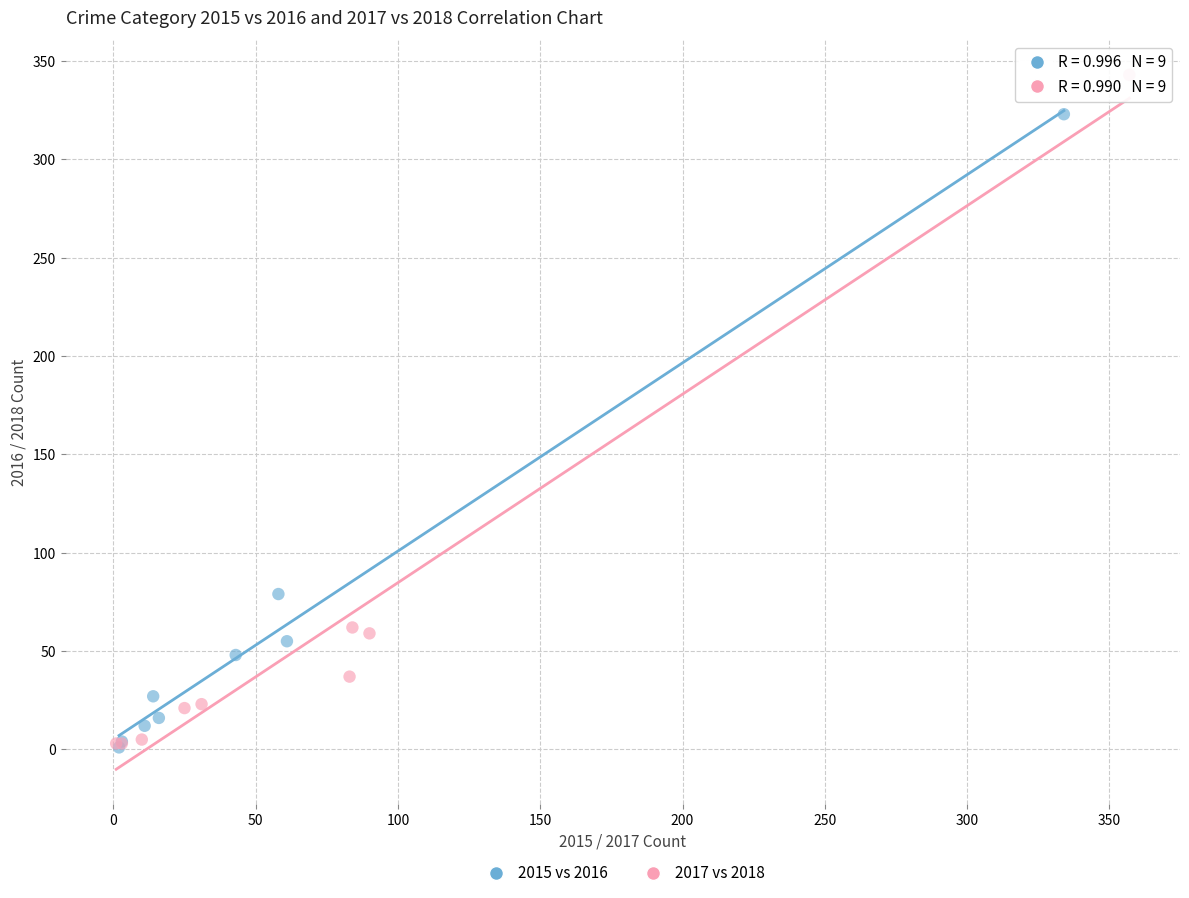

Which series has the widest spread of Y values?

2017 vs 2018